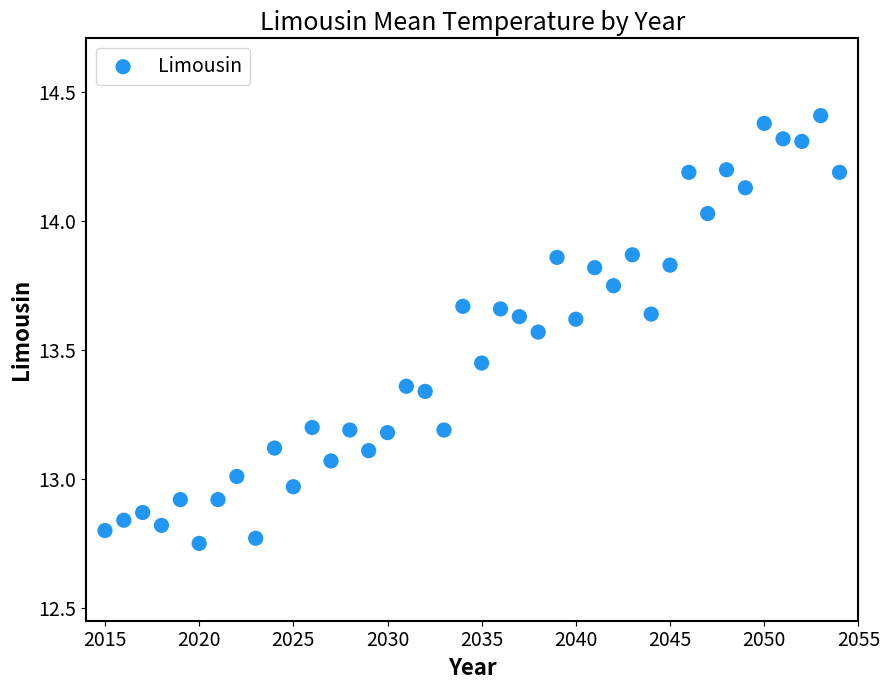

What is the range of X values (max minus min)?

39.0